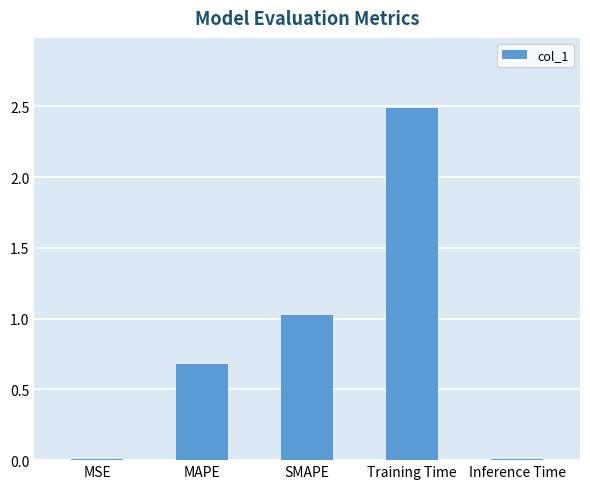

What is the change in value from MAPE to Inference Time?

-0.7